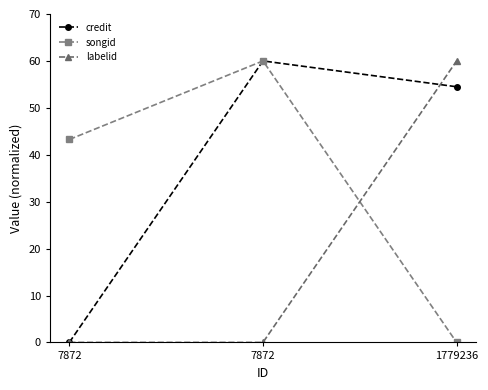

Does the chart have visible grid lines?

No